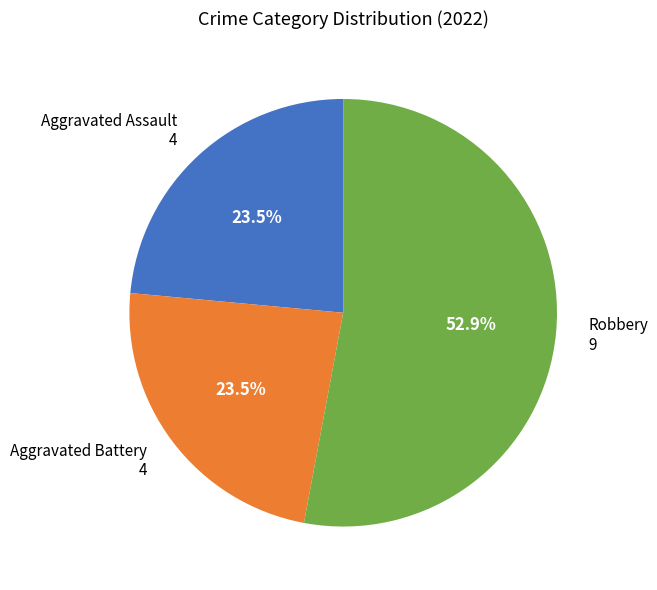

Is there a majority slice in this chart?

Yes